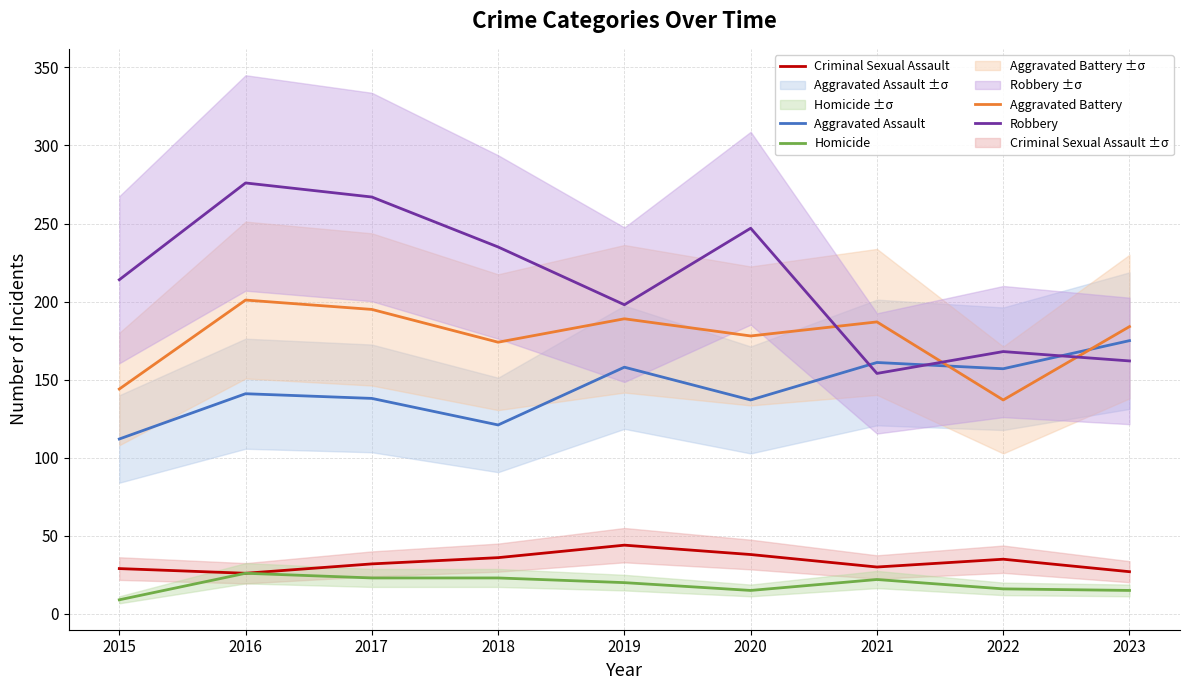

In Robbery, how many points are lower than both neighbors (excluding endpoints)?

2